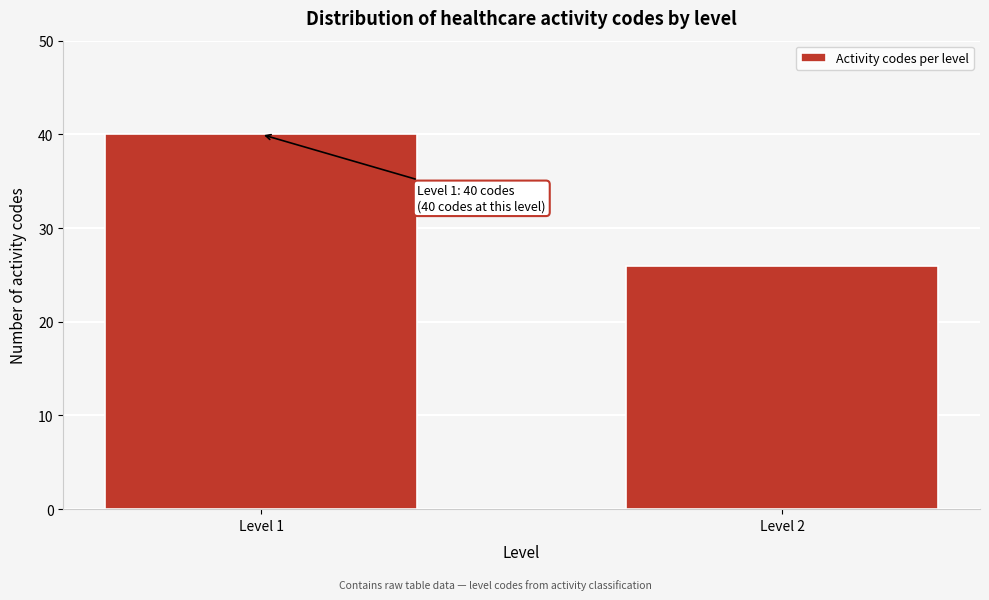

Reading right to left, what are all the values shown in this chart?

26	40